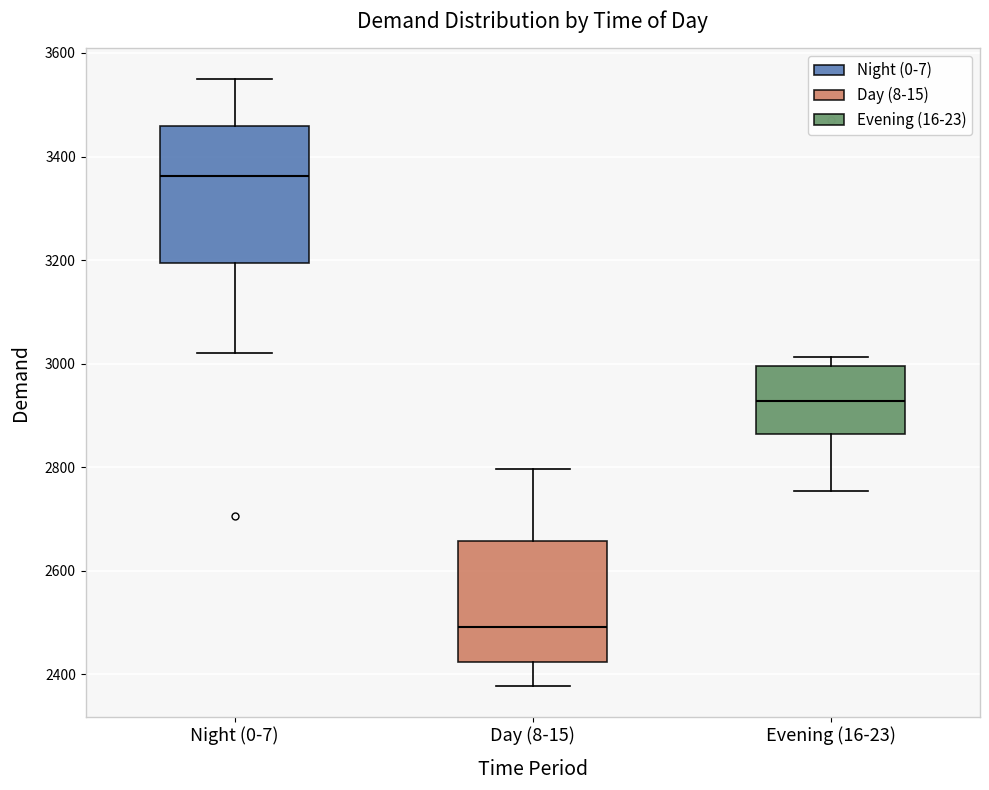

Comparing the boxes themselves (not the whiskers), which one is the tallest?

Night (0-7)